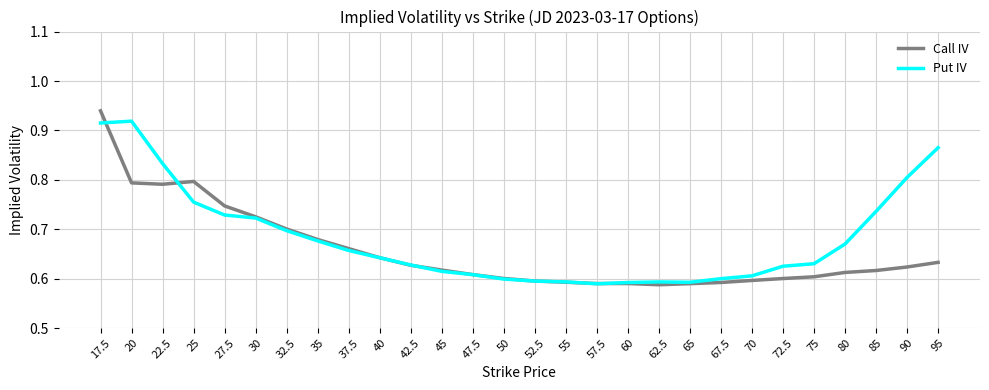

Which category has the highest value in the Call IV series?

17.5